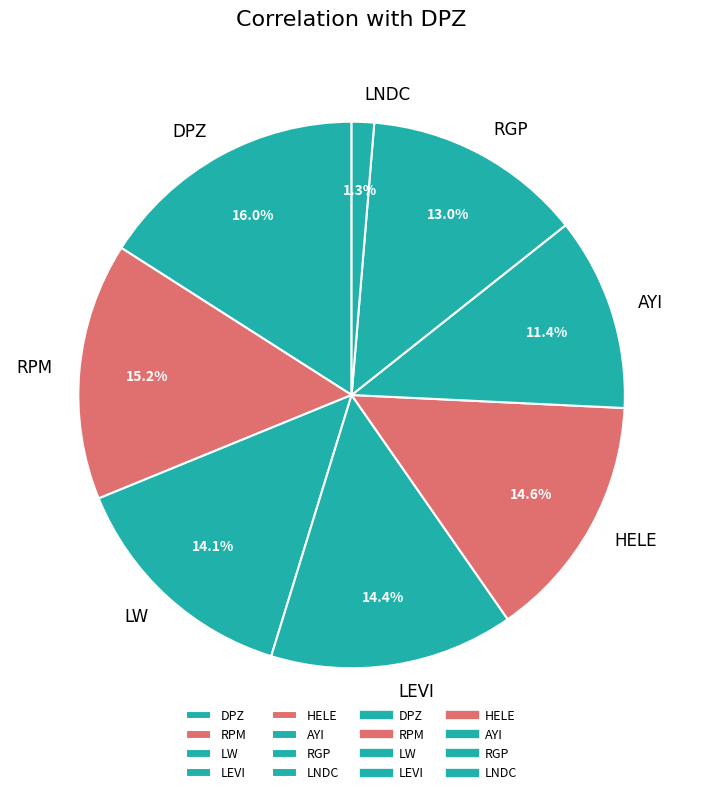

Which slice is the largest?

DPZ